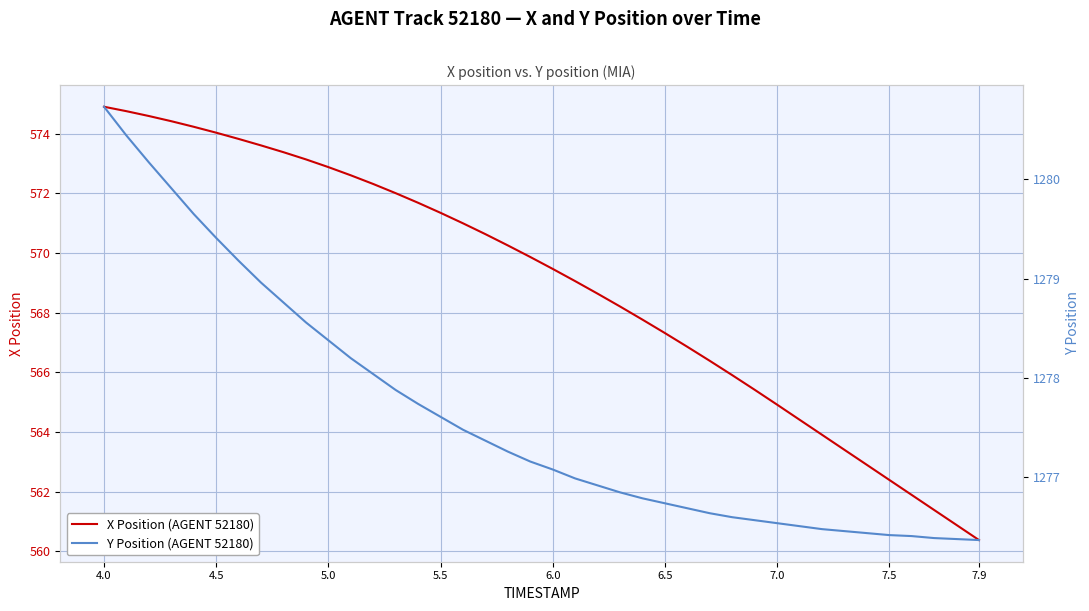

True or false: Y Position (AGENT 52180) and X Position (AGENT 52180) cross at least once.

False